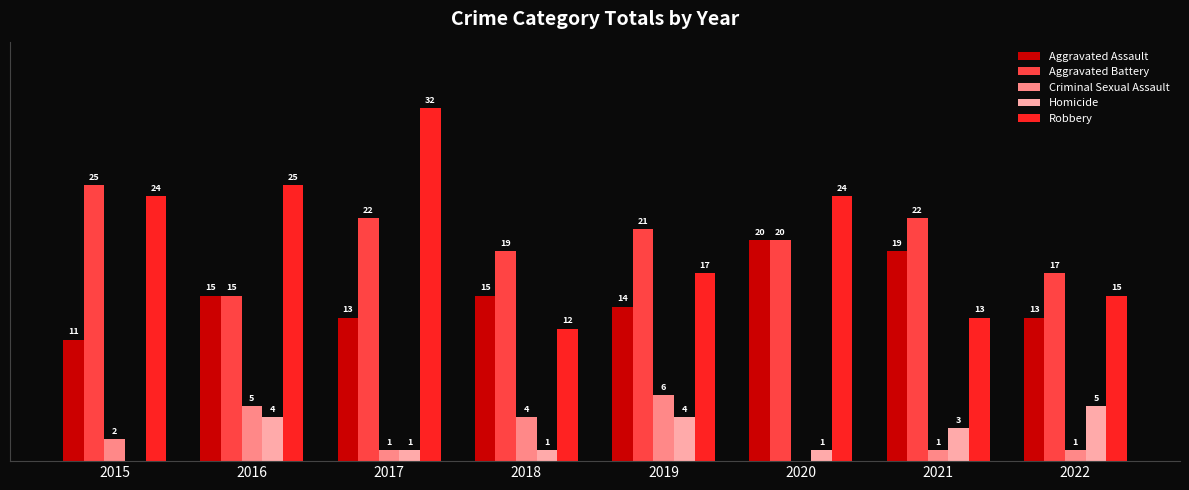

Which series has the largest total across all categories?

Robbery